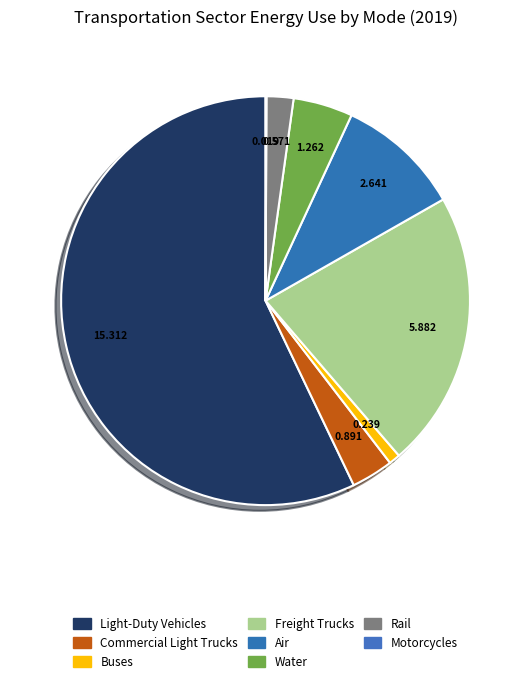

Count the number of slices in the pie.

8